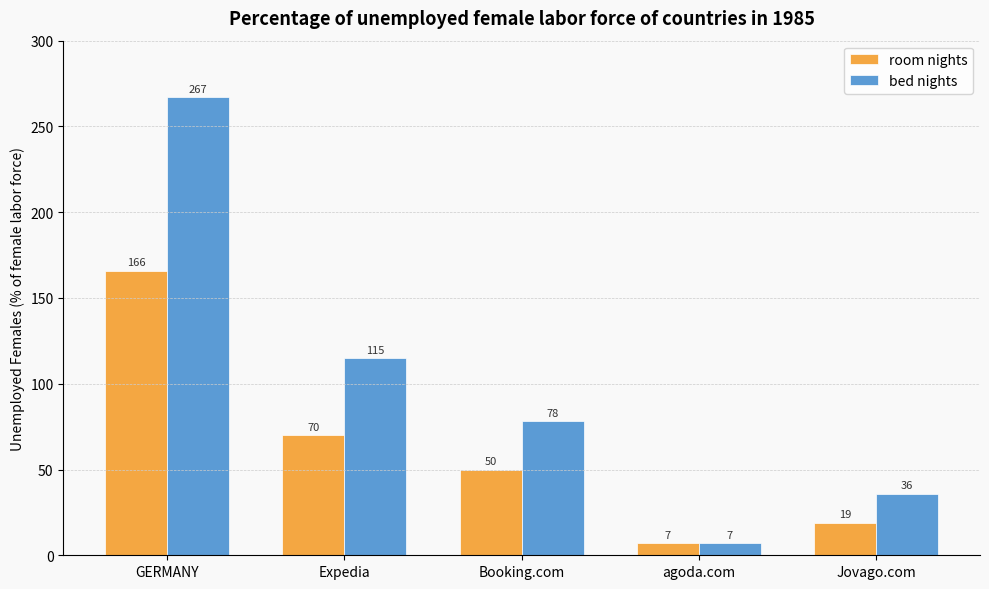

Rank the series by their average value, from lowest to highest.

room nights, bed nights